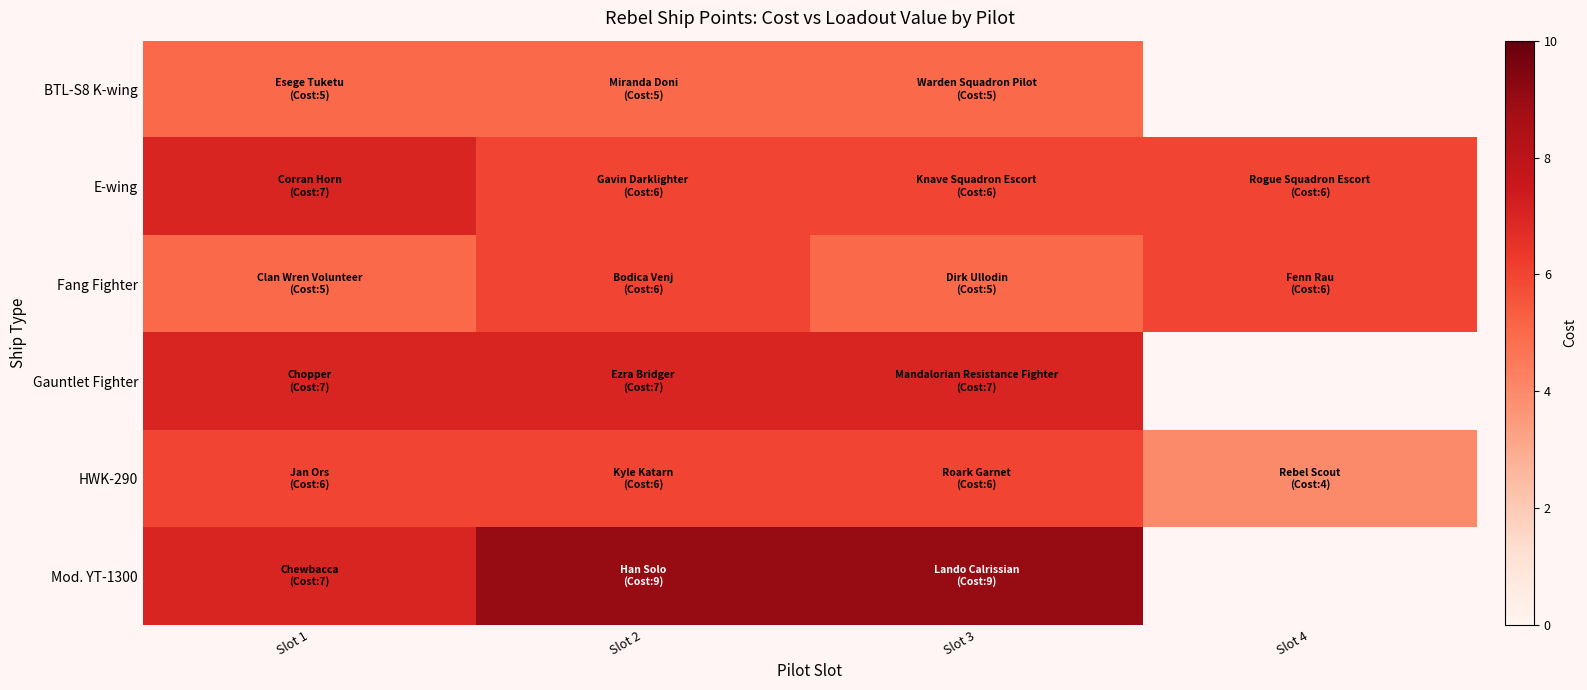

Which series has the largest total across all categories?

E-wing